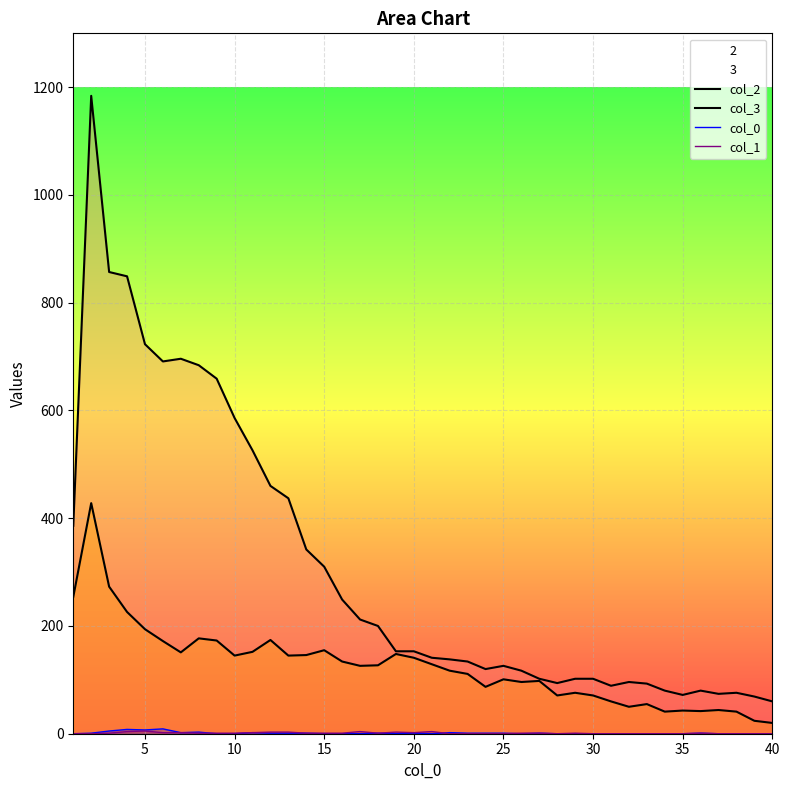

How many data points does each series have?

40